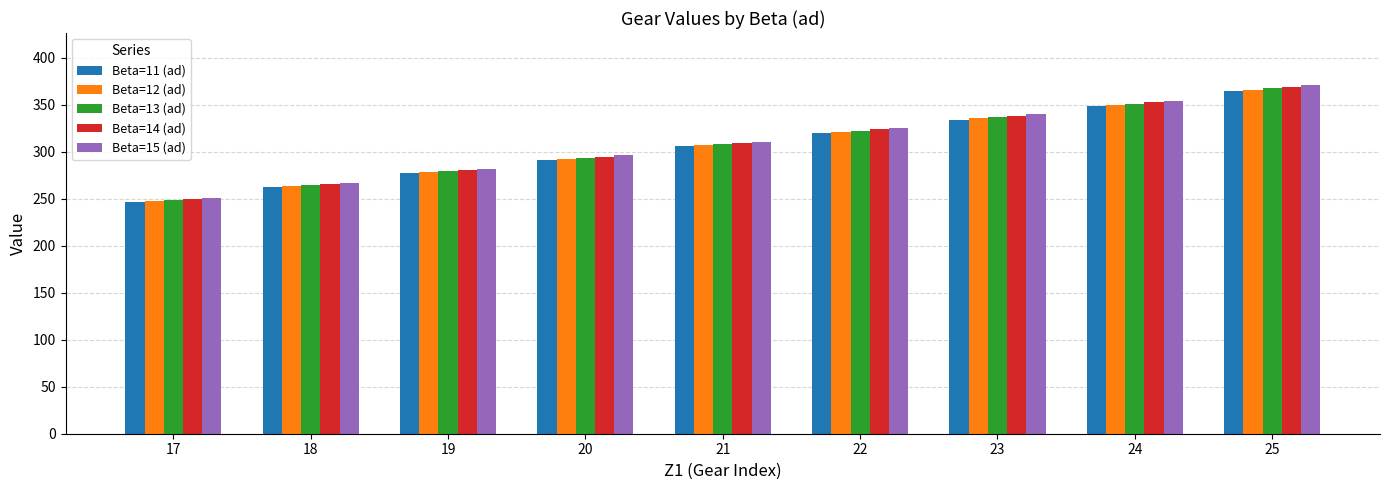

What is the total value across all series at 18?

1324.3